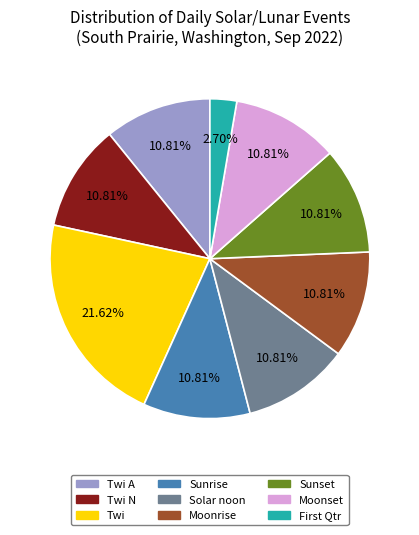

Is there any slice that represents more than half of the pie?

No